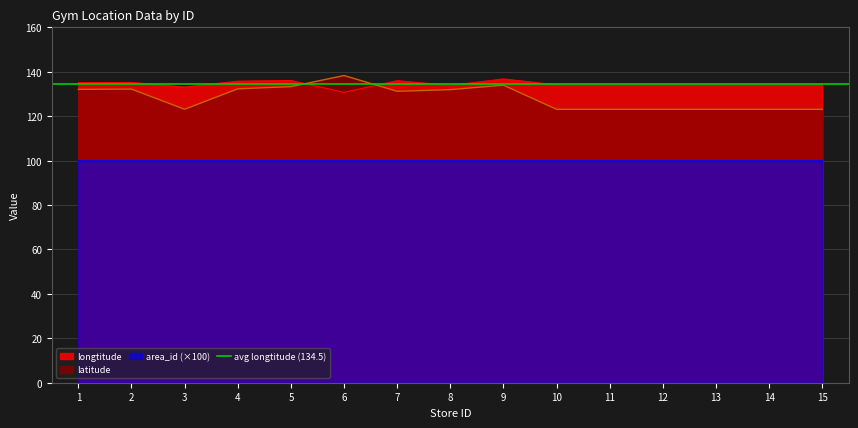

Reading left to right, transcribe all the data shown in this chart.

latitude: 1=132.1	2=132.2	3=123.1	4=132.3	5=133.3	6=138.3	7=131.2	8=132.0	9=134.0	10=123.1	11=123.1	12=123.1	13=123.1	14=123.1	15=123.1
longtitude: 1=135.1	2=135.2	3=133.1	4=135.8	5=136.1	6=130.8	7=136.0	8=133.9	9=136.8	10=134.1	11=134.1	12=134.1	13=134.1	14=134.1	15=134.1